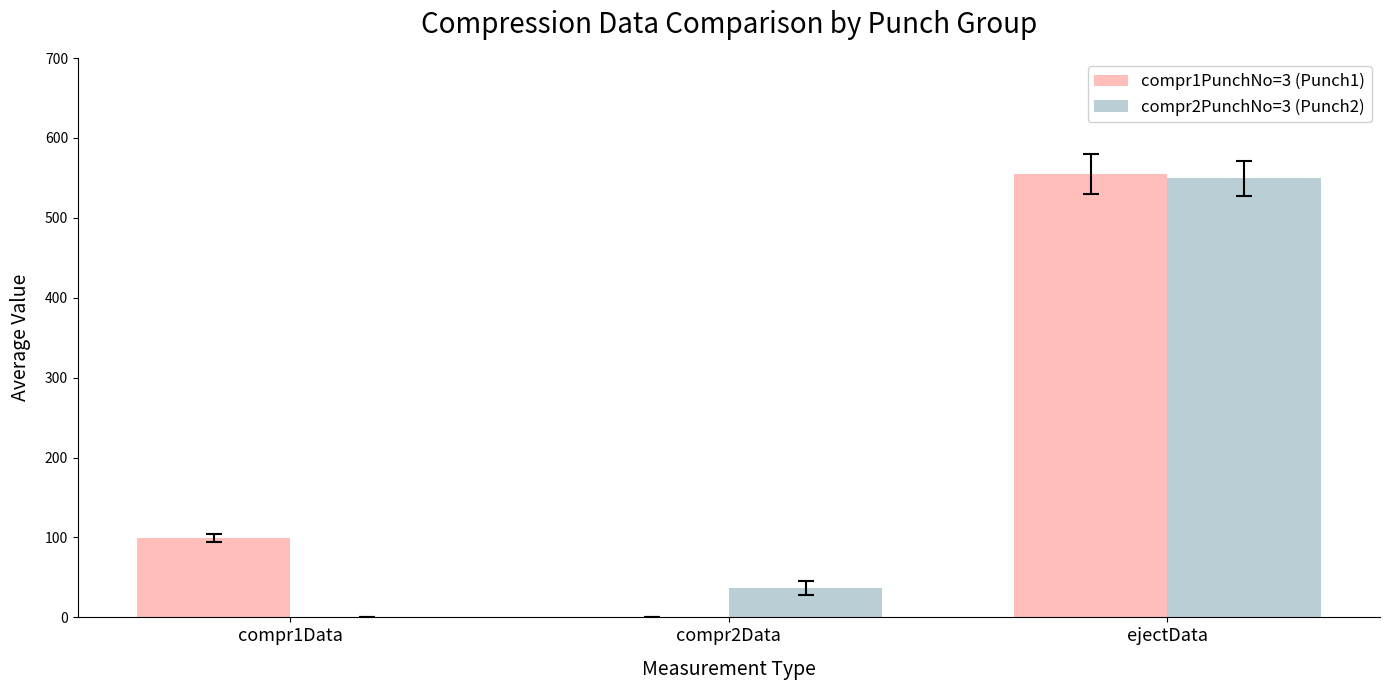

Between compr1Data and compr2Data, which series saw the biggest shift?

compr1PunchNo=3 (Punch1)